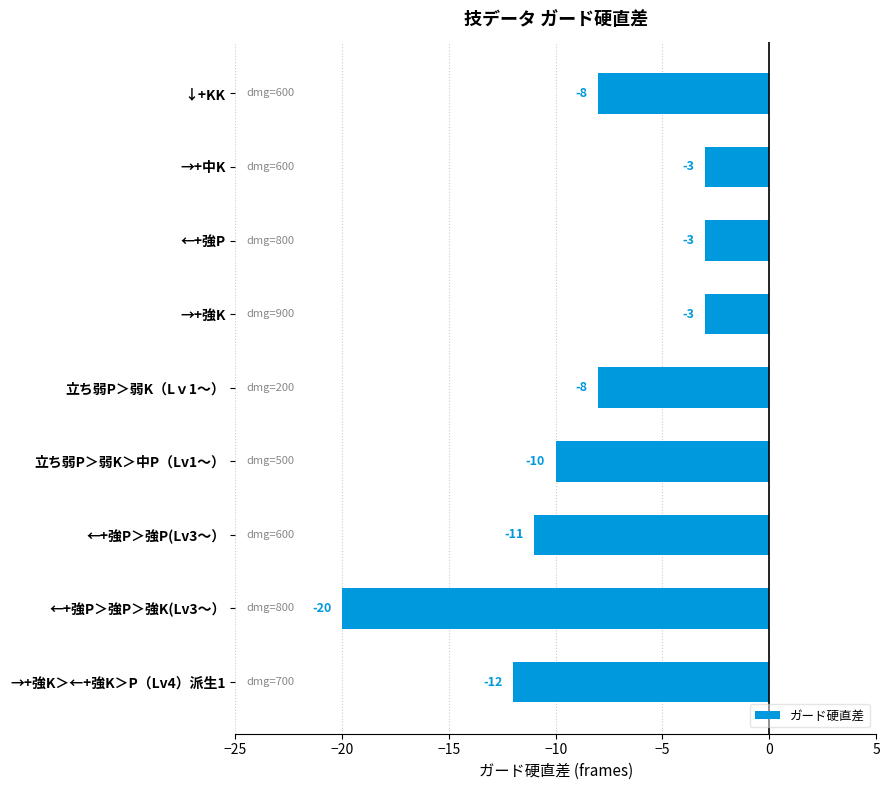

What is the approximate value at ←+強P＞強P(Lv3～）, to the nearest 5?

-10